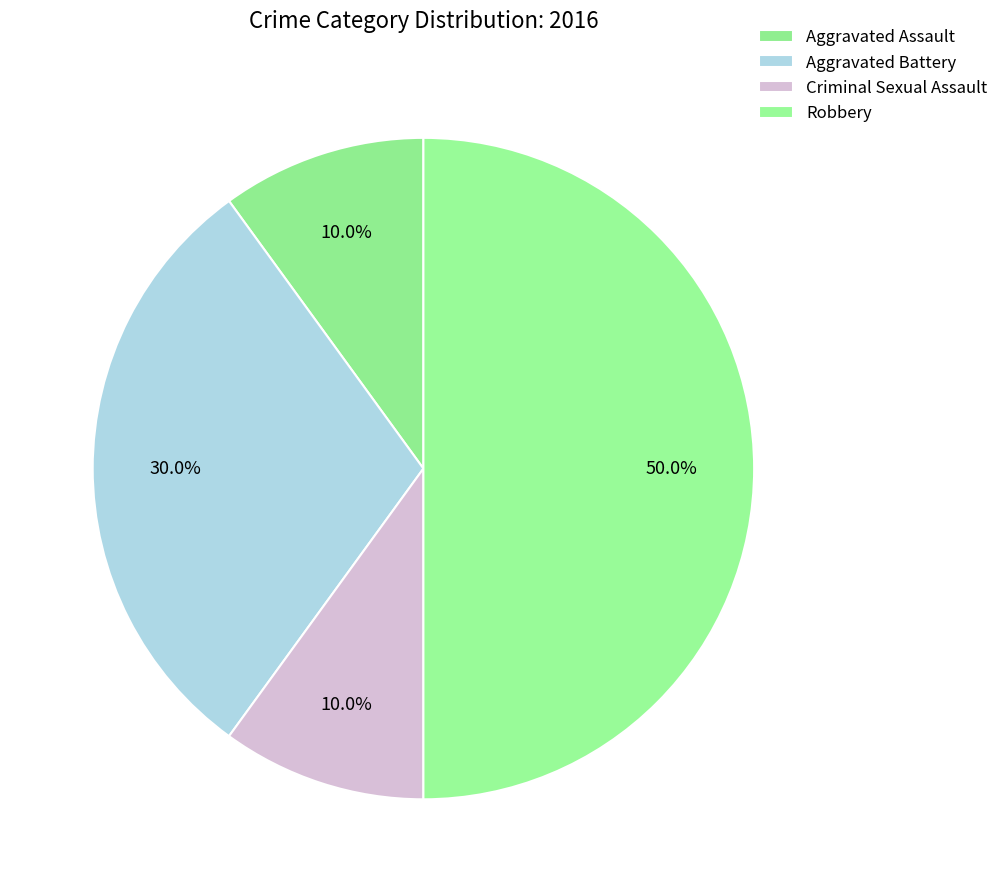

Count the number of slices in the pie.

4